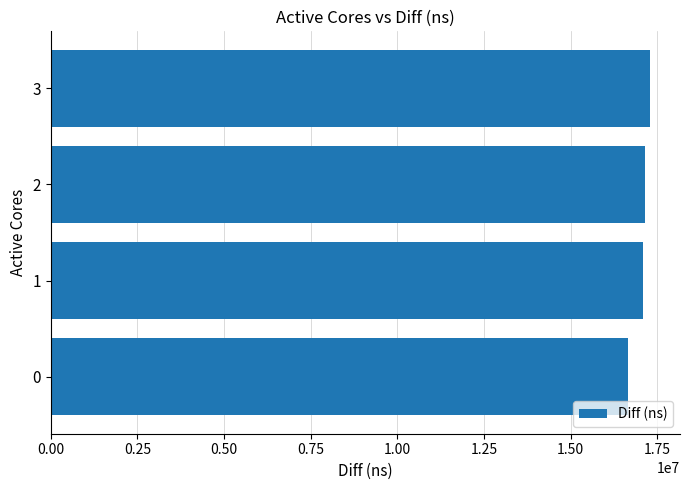

Is it true that the value at 1 is 9106271?

False